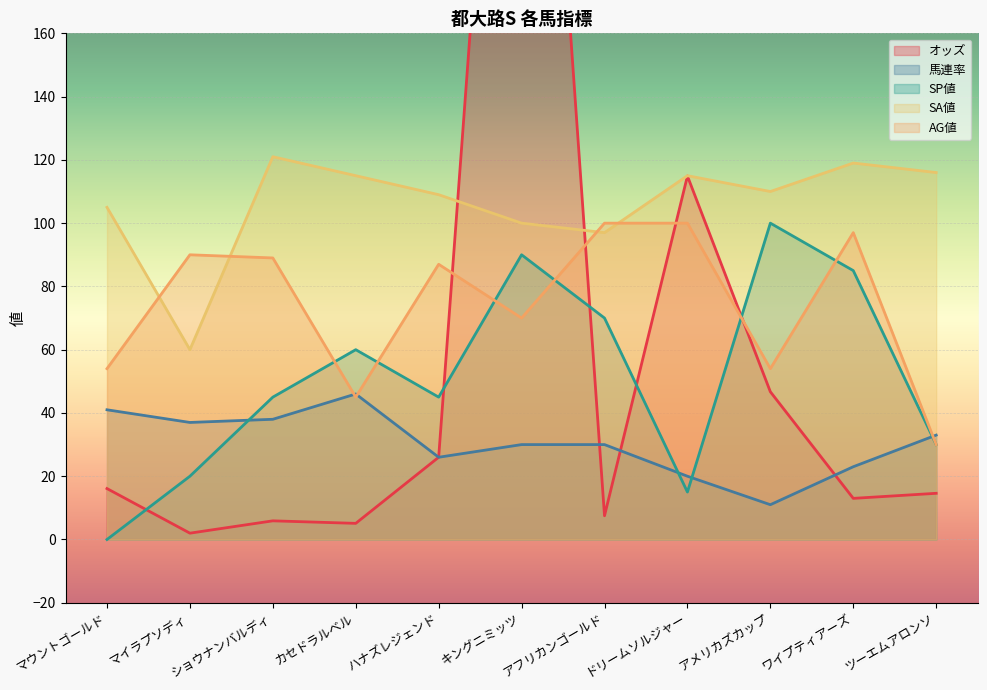

How many categories are shown in the chart?

11